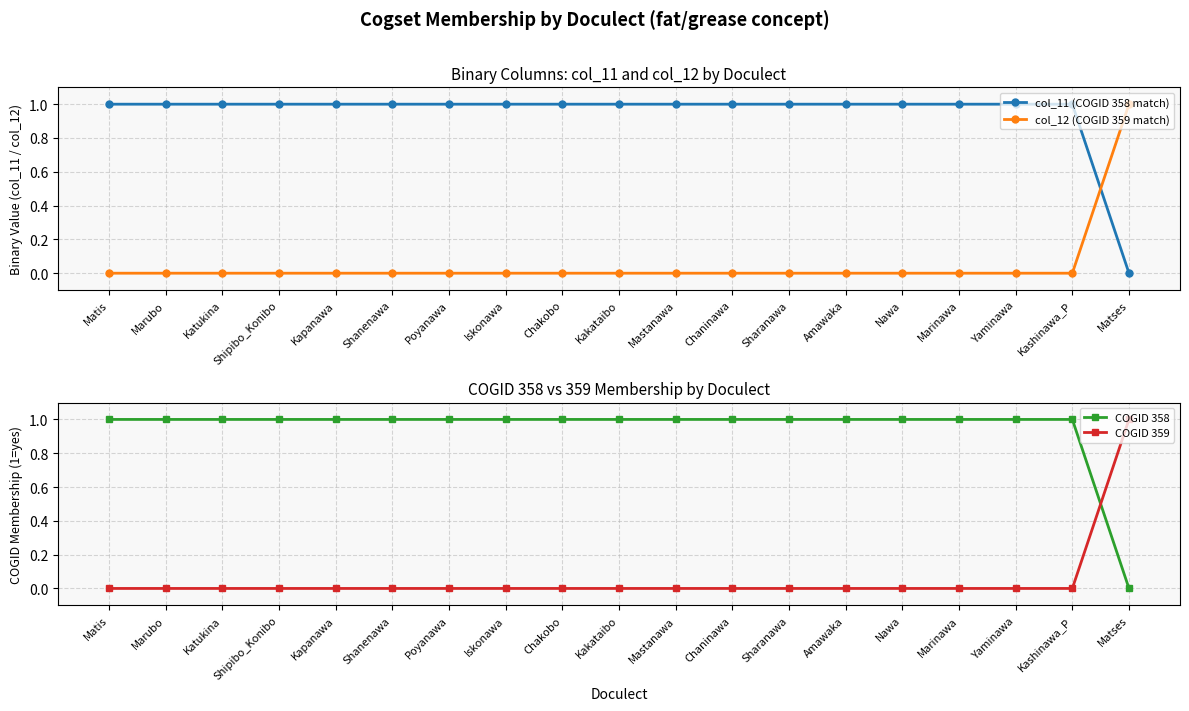

Between Chaninawa and Shanenawa, which is larger?

Chaninawa